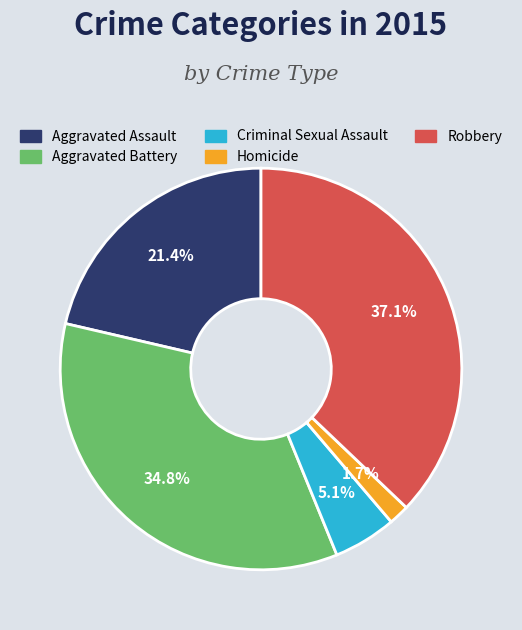

Do Aggravated Battery and Robbery together represent more than half of the pie?

Yes